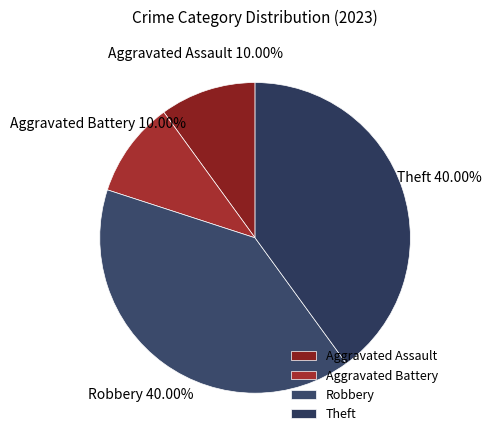

How many slices are in this pie chart?

4